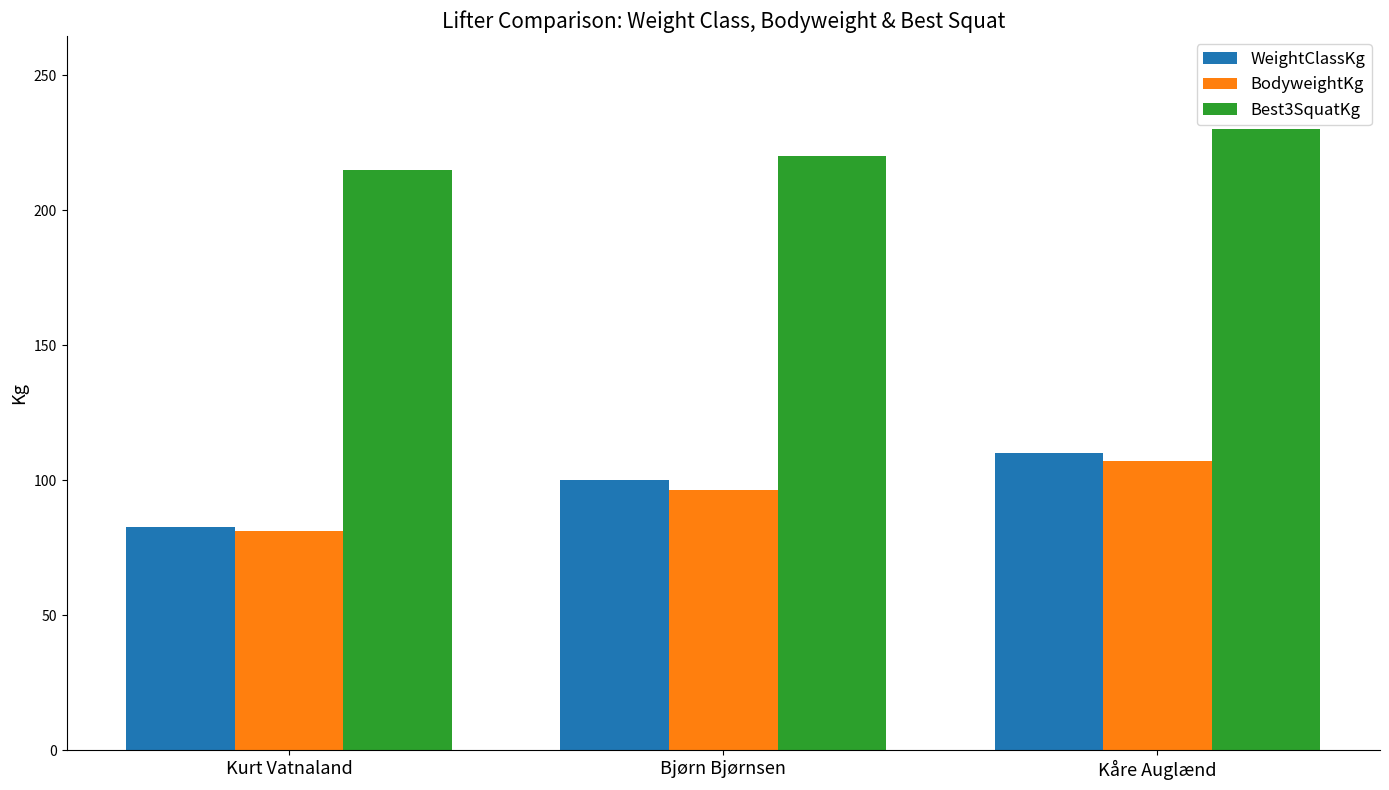

True or false: WeightClassKg has a value of 110.0 at Kåre Auglænd.

True